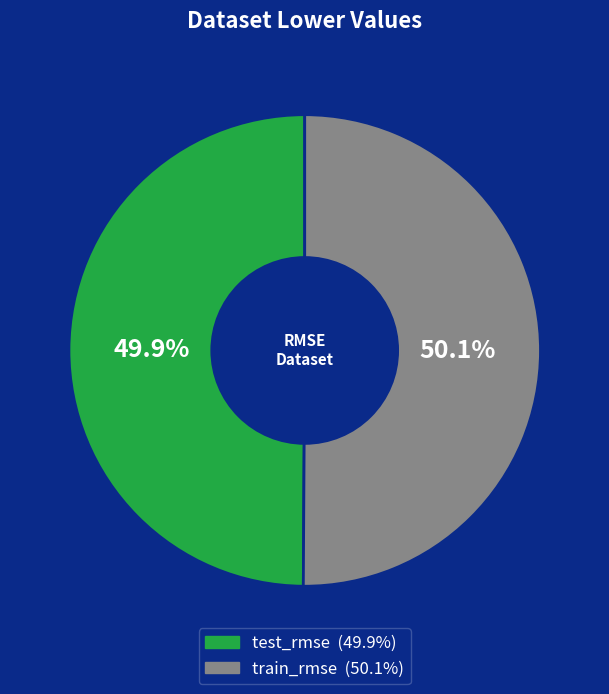

Is there a majority slice in this chart?

Yes